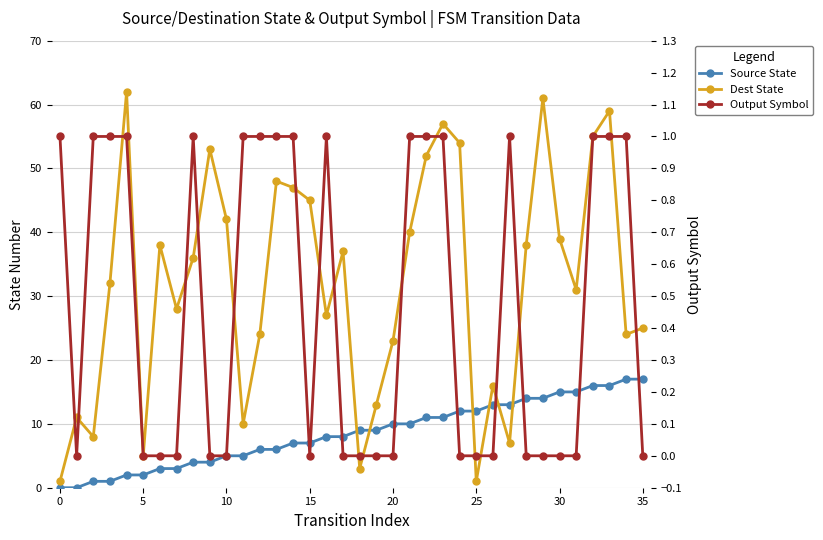

In Dest State, how many points are higher than both neighbors (excluding endpoints)?

10